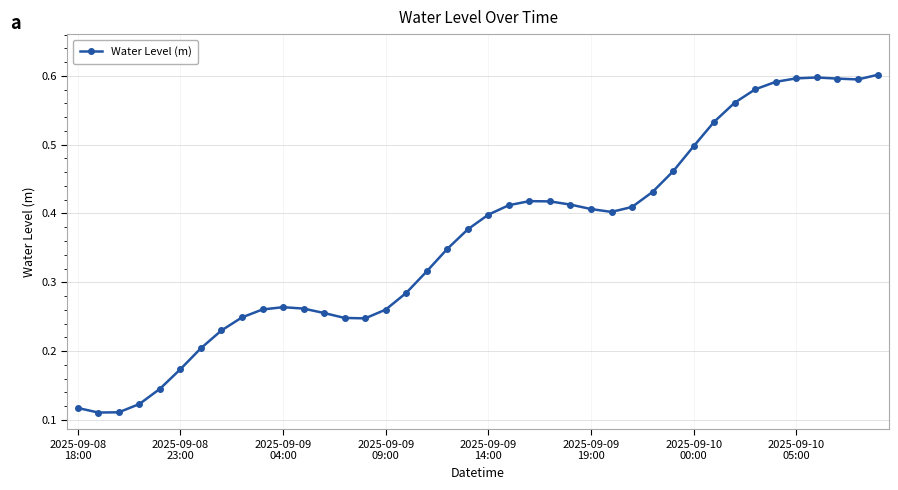

True or false: there are more than 0 points higher than both neighbors.

True